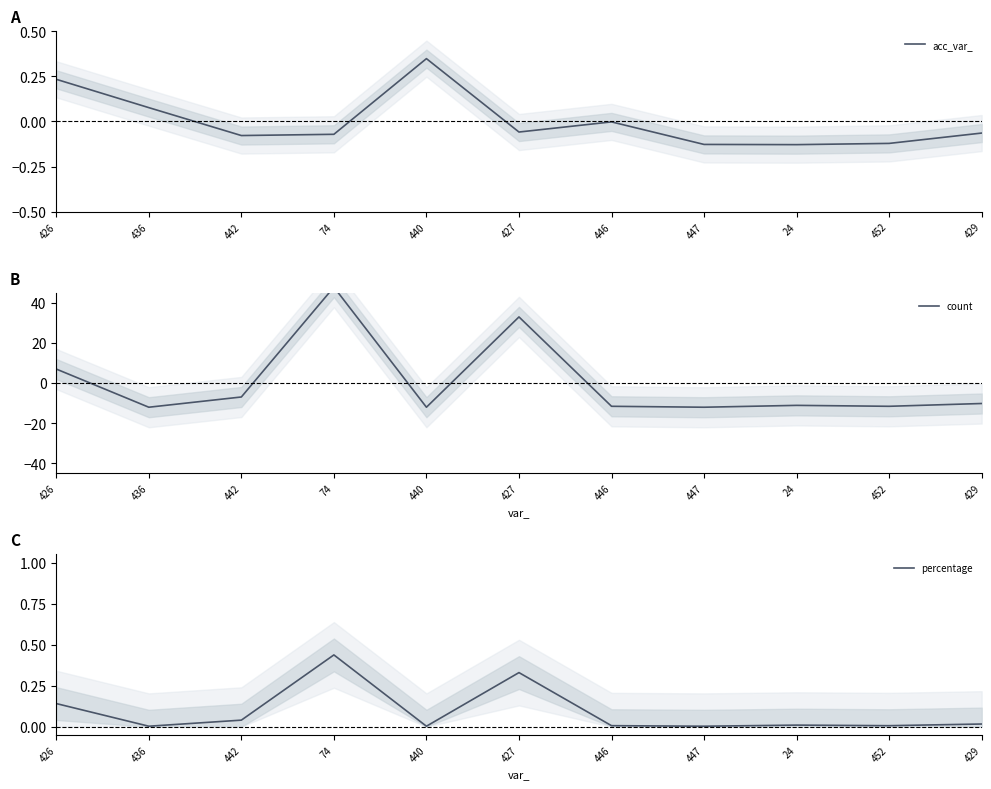

Is it true that percentage equals 0.0 at 452?

True